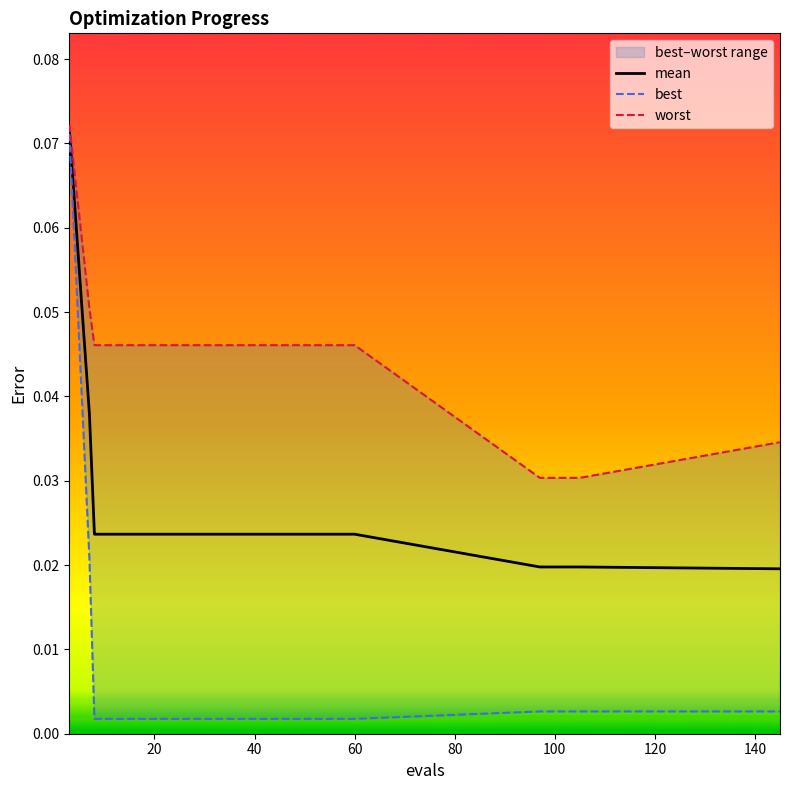

The value of best at 20 is 0.0. True or false?

True